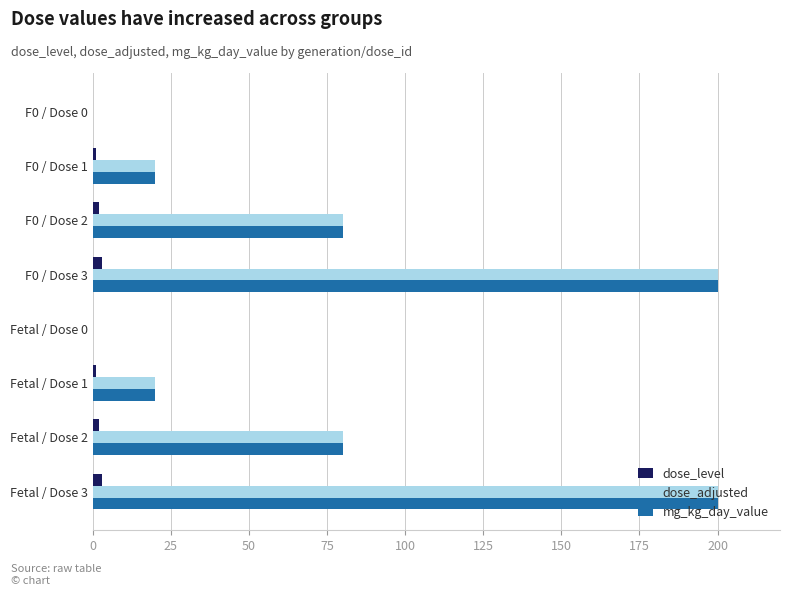

Is the value of mg_kg_day_value at Fetal / Dose 1 greater than the value of dose_level at Fetal / Dose 3?

Yes